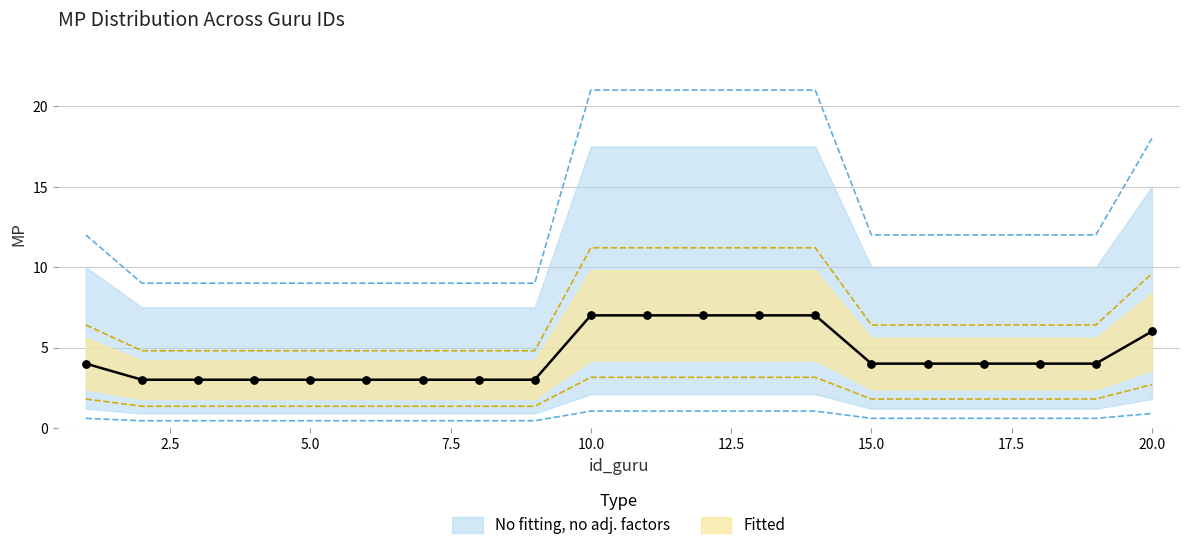

Between 13 and 19, which is larger?

13